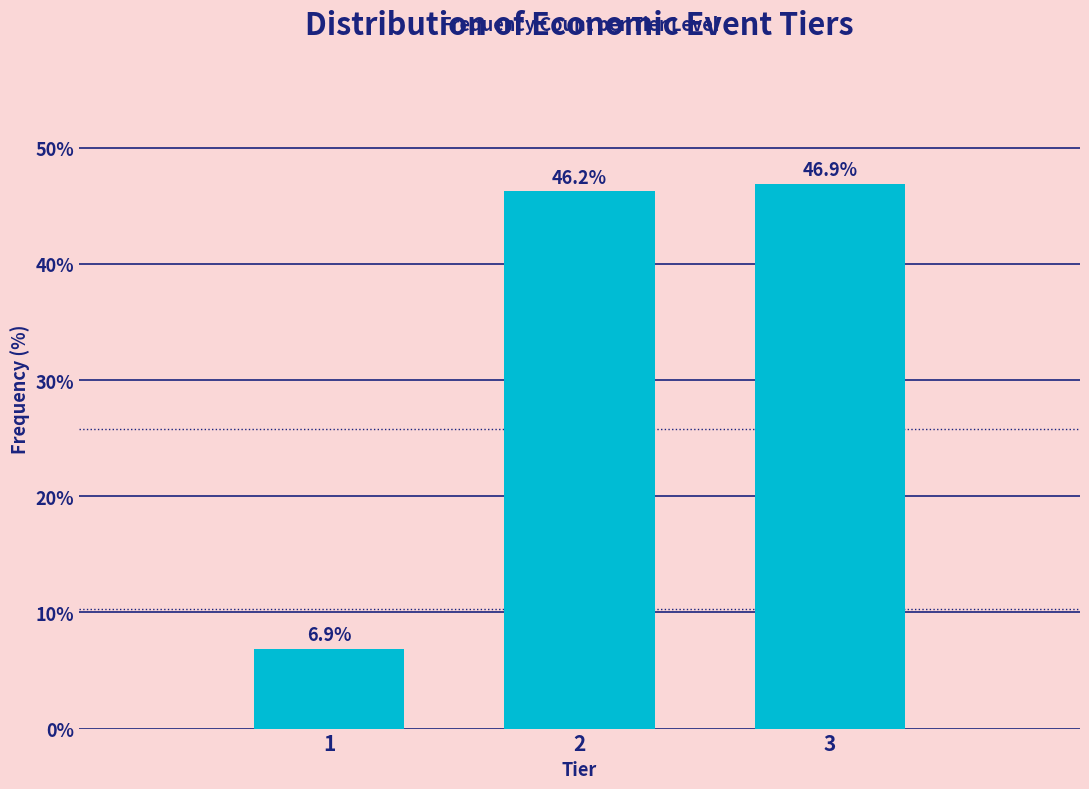

What value does the data have at 1?

6.9